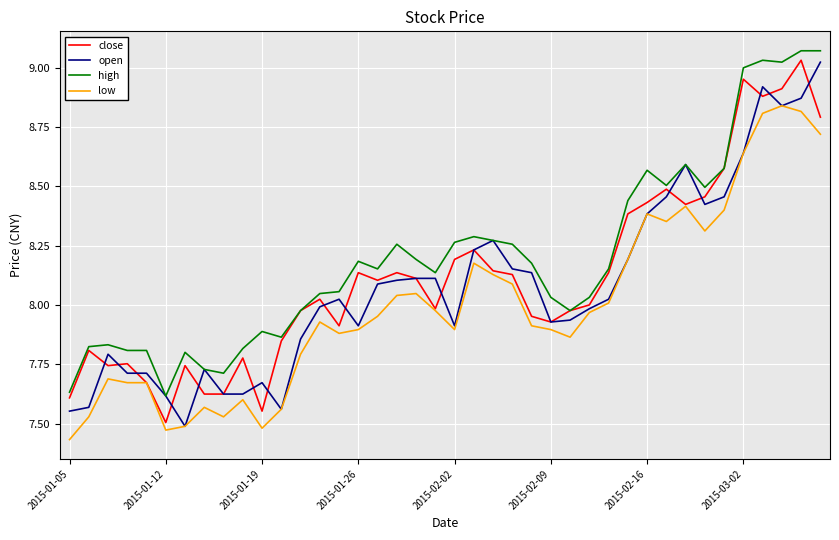

True or false: low and high intersect in this chart.

False